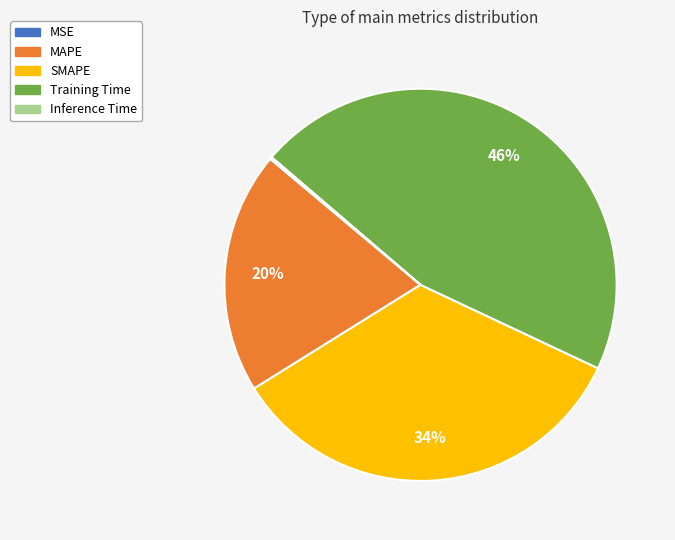

To the nearest percent, what is the difference between the largest and smallest slice percentages?

46%